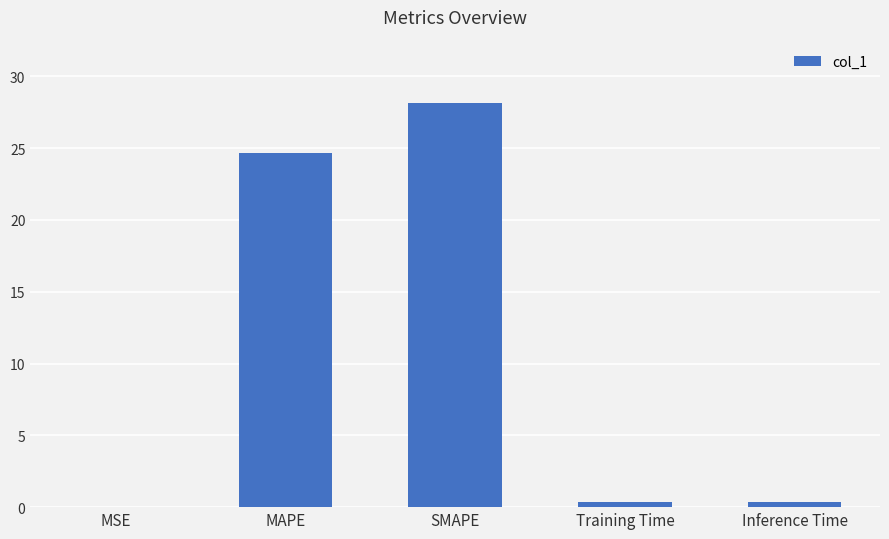

Which label corresponds to the largest value in the chart?

SMAPE